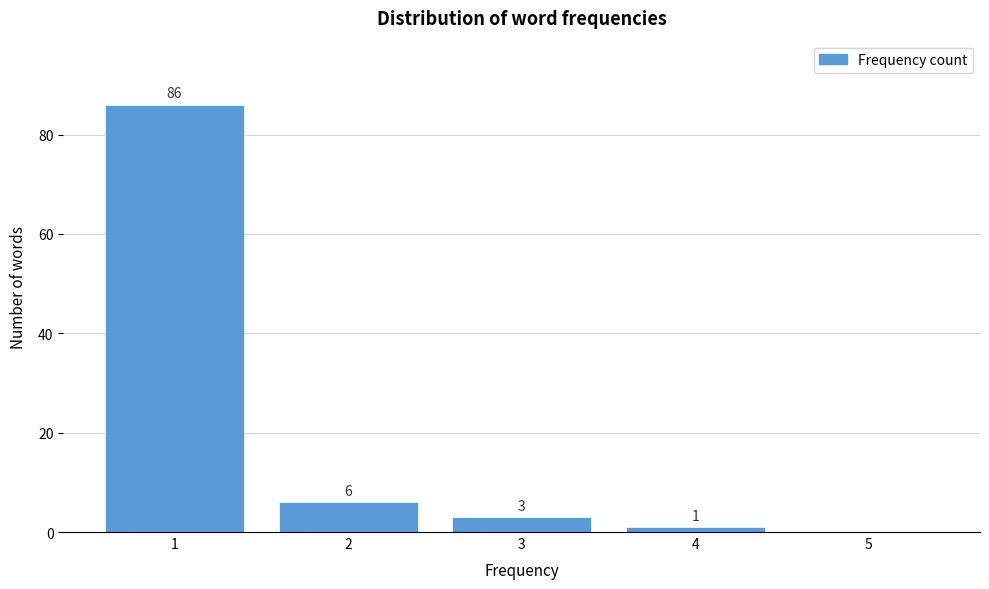

Over which range of the x-axis is the bar tallest?

0.5 to 1.5